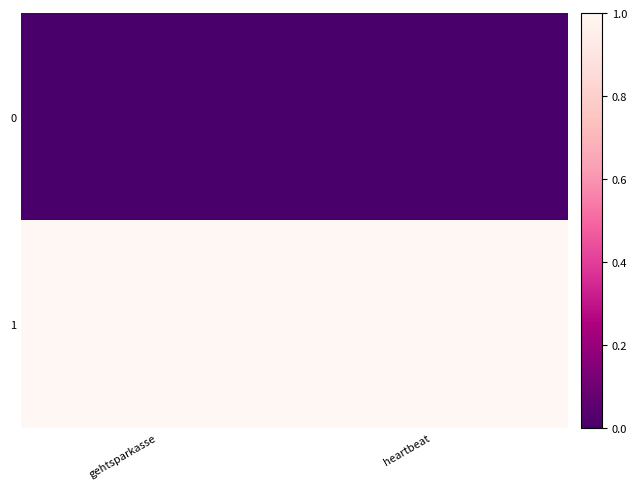

Rank the series by their average value, from lowest to highest.

0, 1